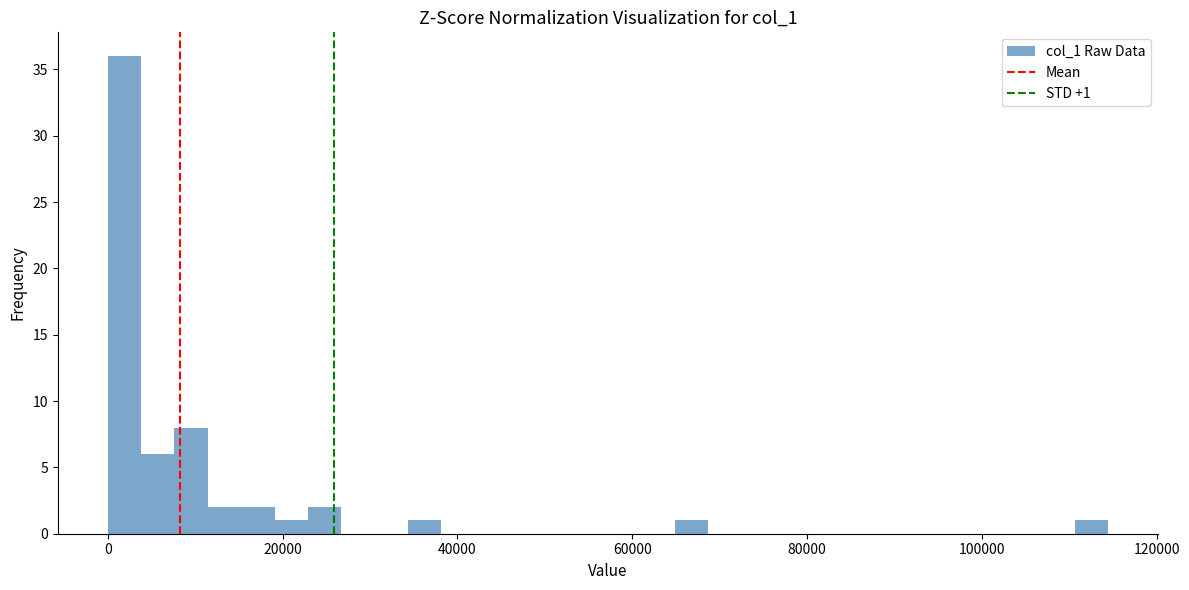

Read against the x-axis, roughly where is the centre of the tallest bar?

2000